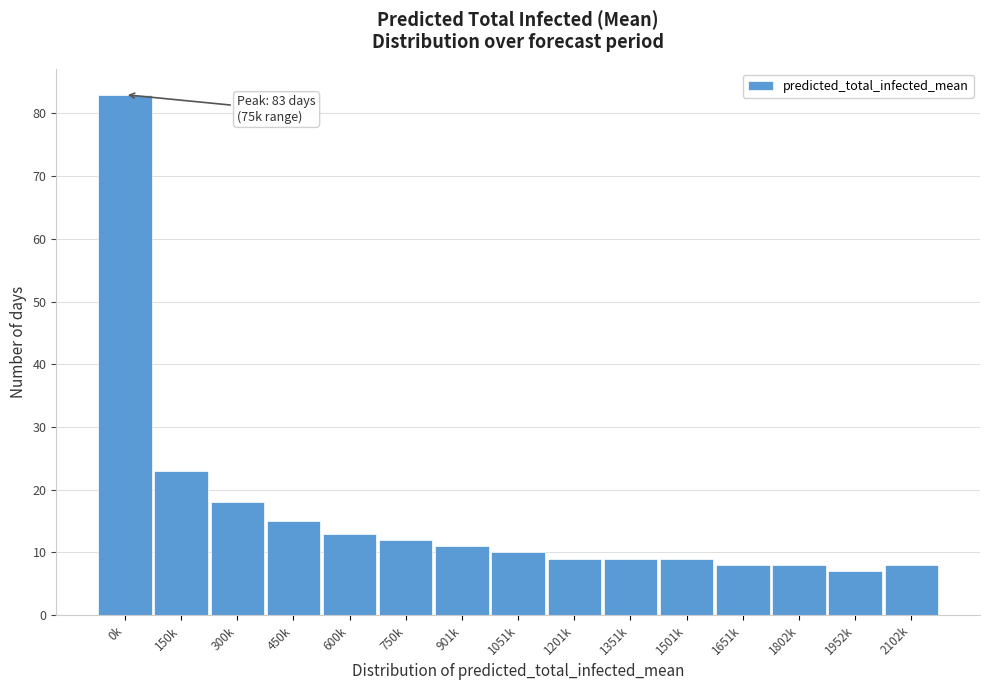

Reading left to right, transcribe all the data shown in this chart.

83	23	18	15	13	12	11	10	9	9	9	8	8	7	8